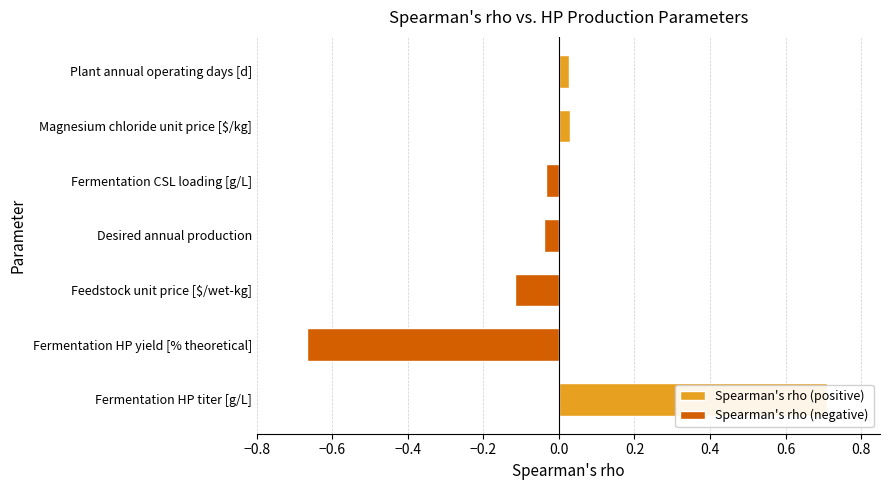

What is the smallest value displayed?

-0.7